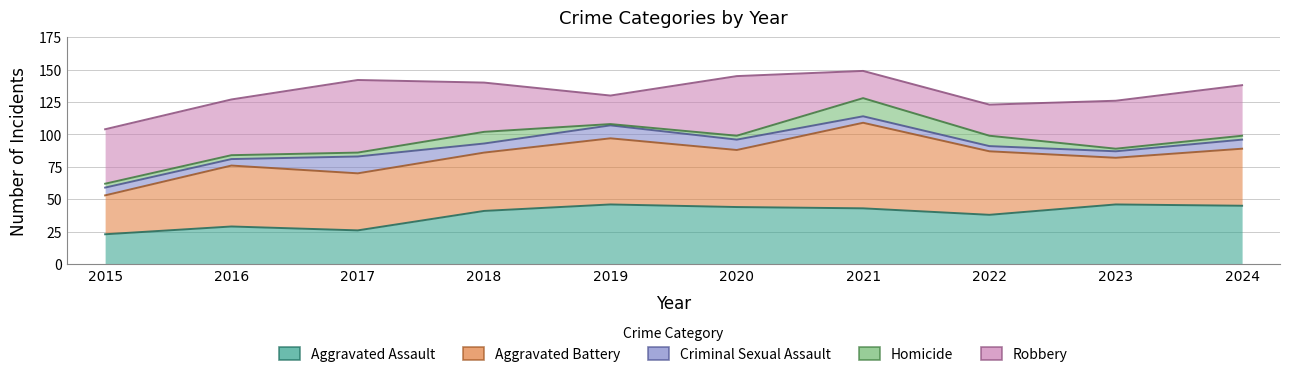

At which category does Robbery reach its first local valley?

2019